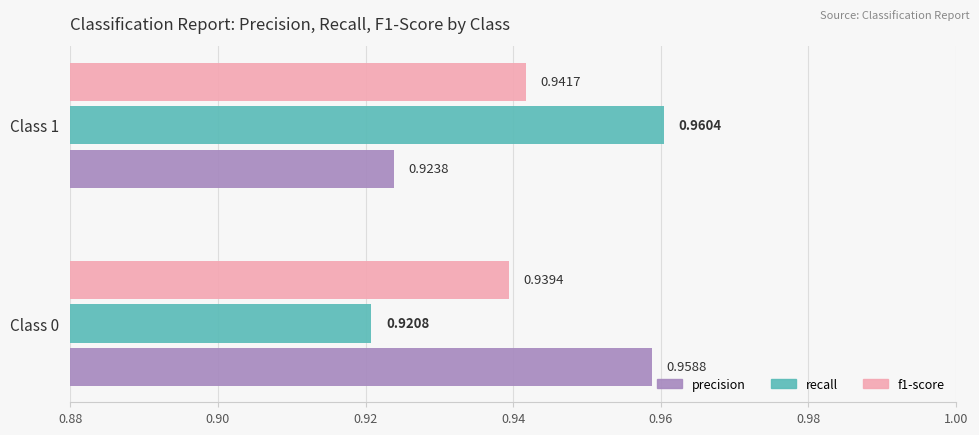

Which series changed the most between Class 0 and Class 1?

recall